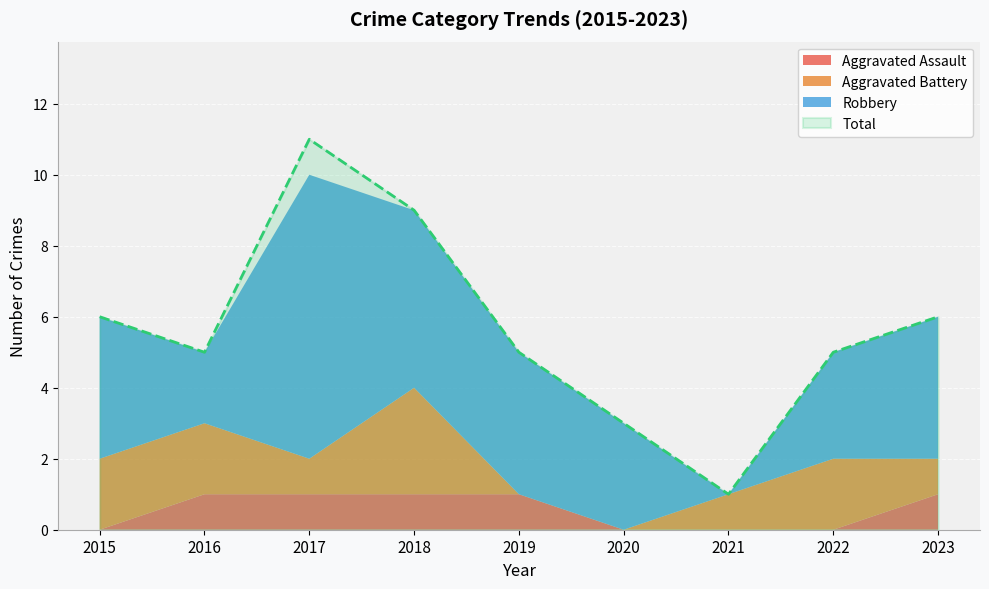

How many series are shown in this chart?

4